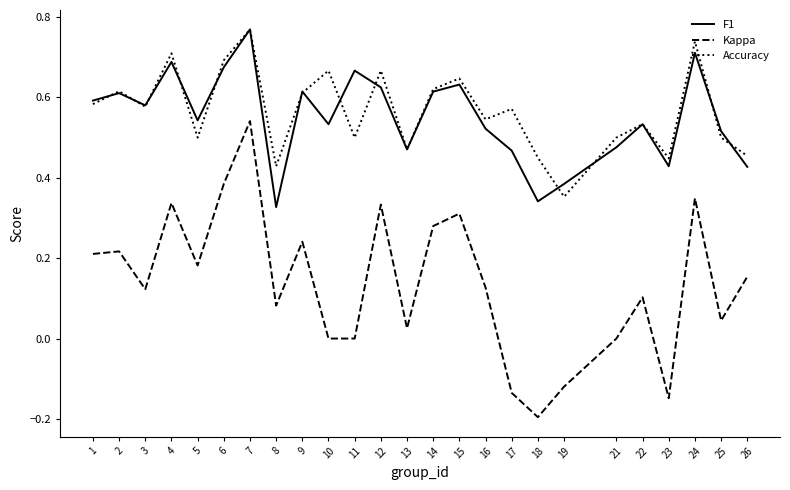

Which category has the lowest value in the Kappa series?

18